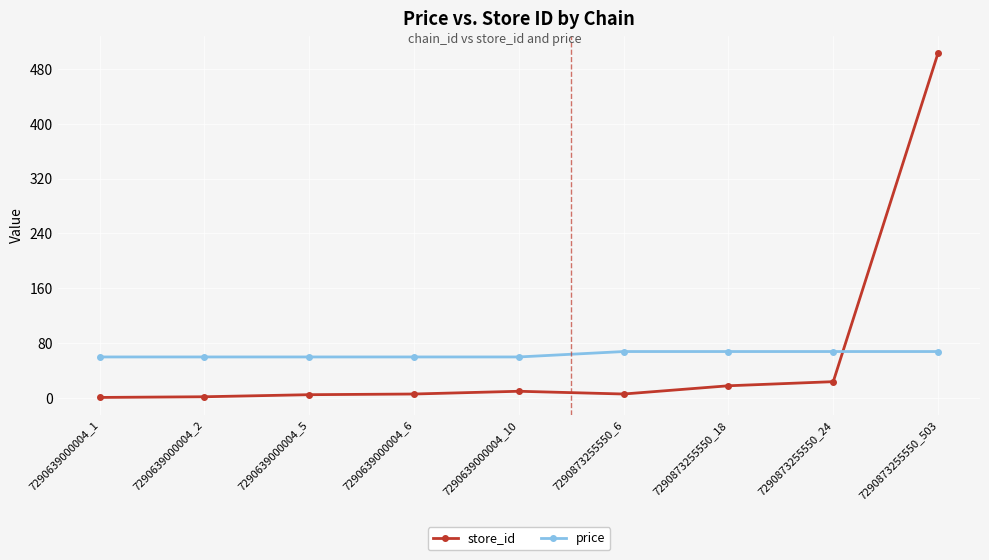

List the series in order of their peak value, highest first.

store_id, price